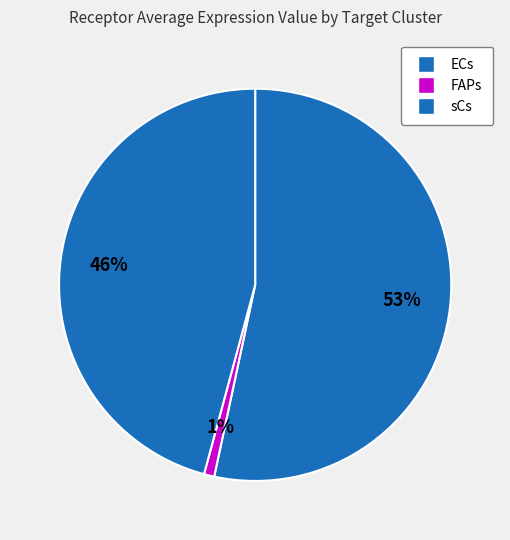

How many segments does this pie chart have?

3